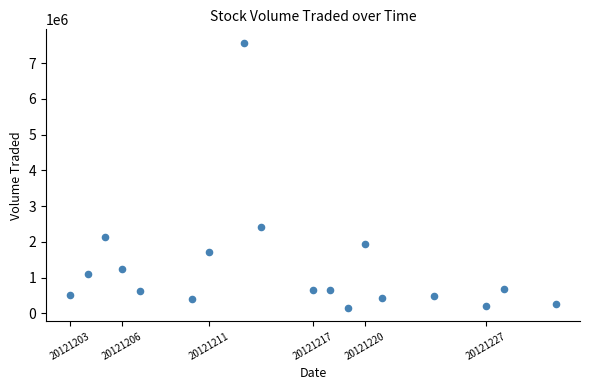

What is the range of X values (max minus min)?

28